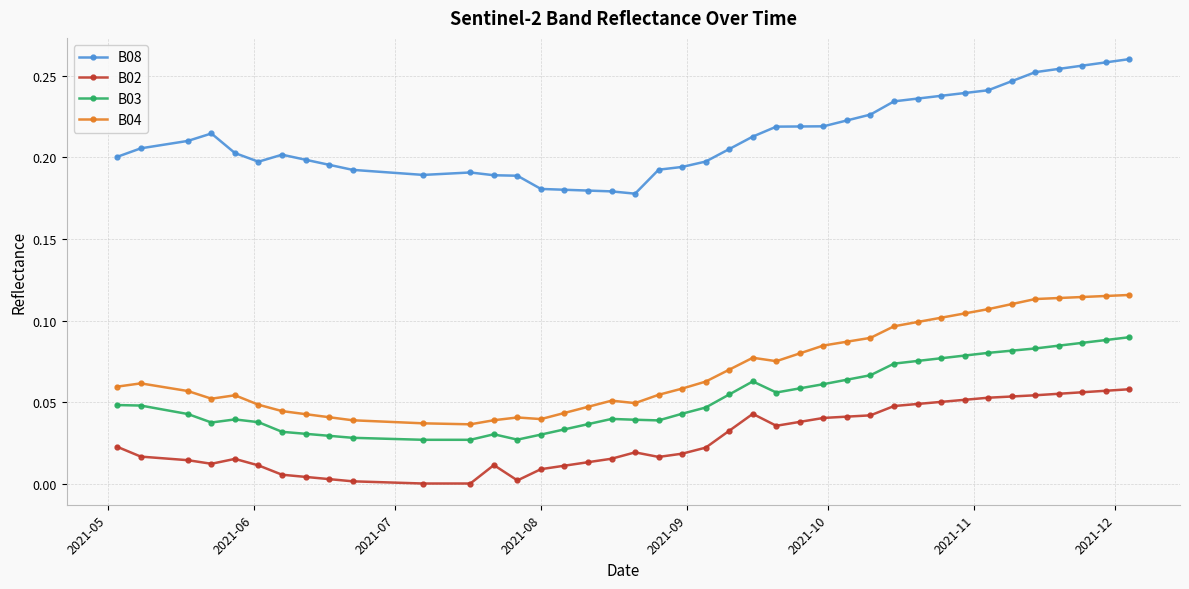

List the series in order of their peak value, lowest first.

B02, B03, B04, B08